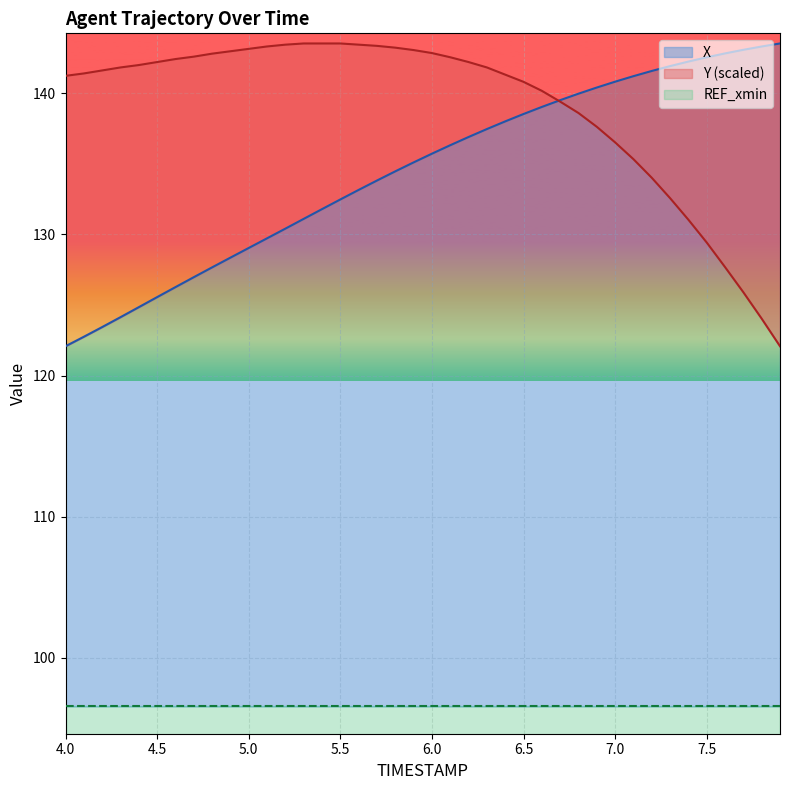

At how many categories does at least one series exceed 130?

40